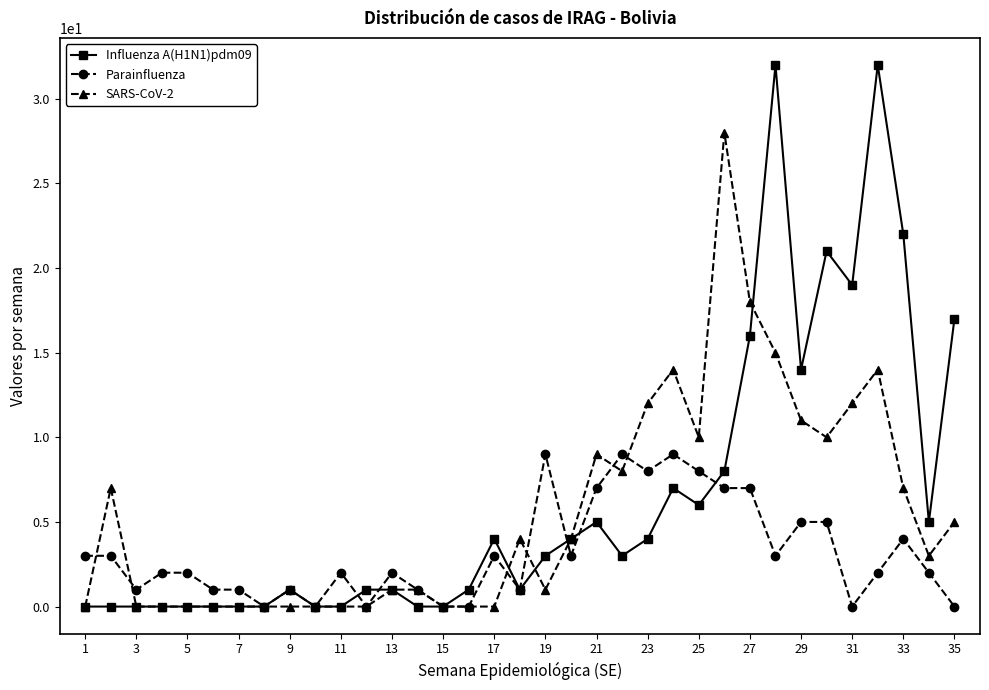

What is the maximum value shown in the chart?

32